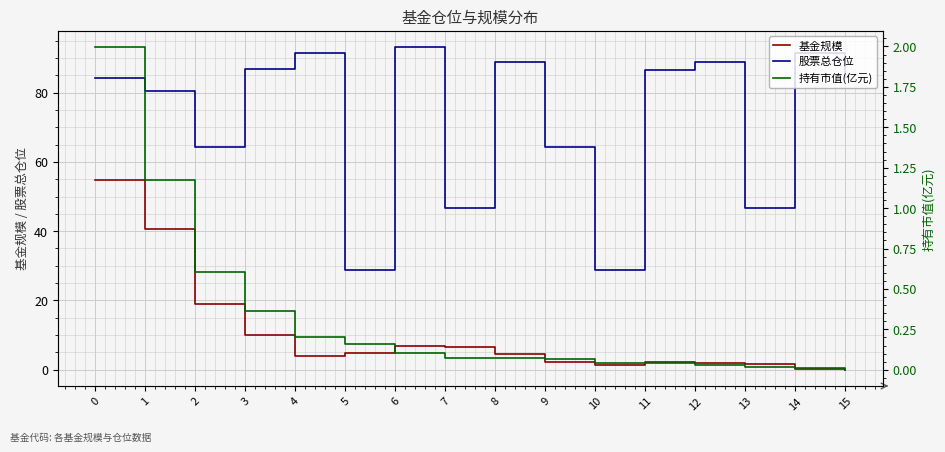

List the labels in order of 股票总仓位 value, smallest first.

5, 10, 7, 13, 2, 9, 1, 0, 15, 11, 3, 8, 12, 4, 14, 6